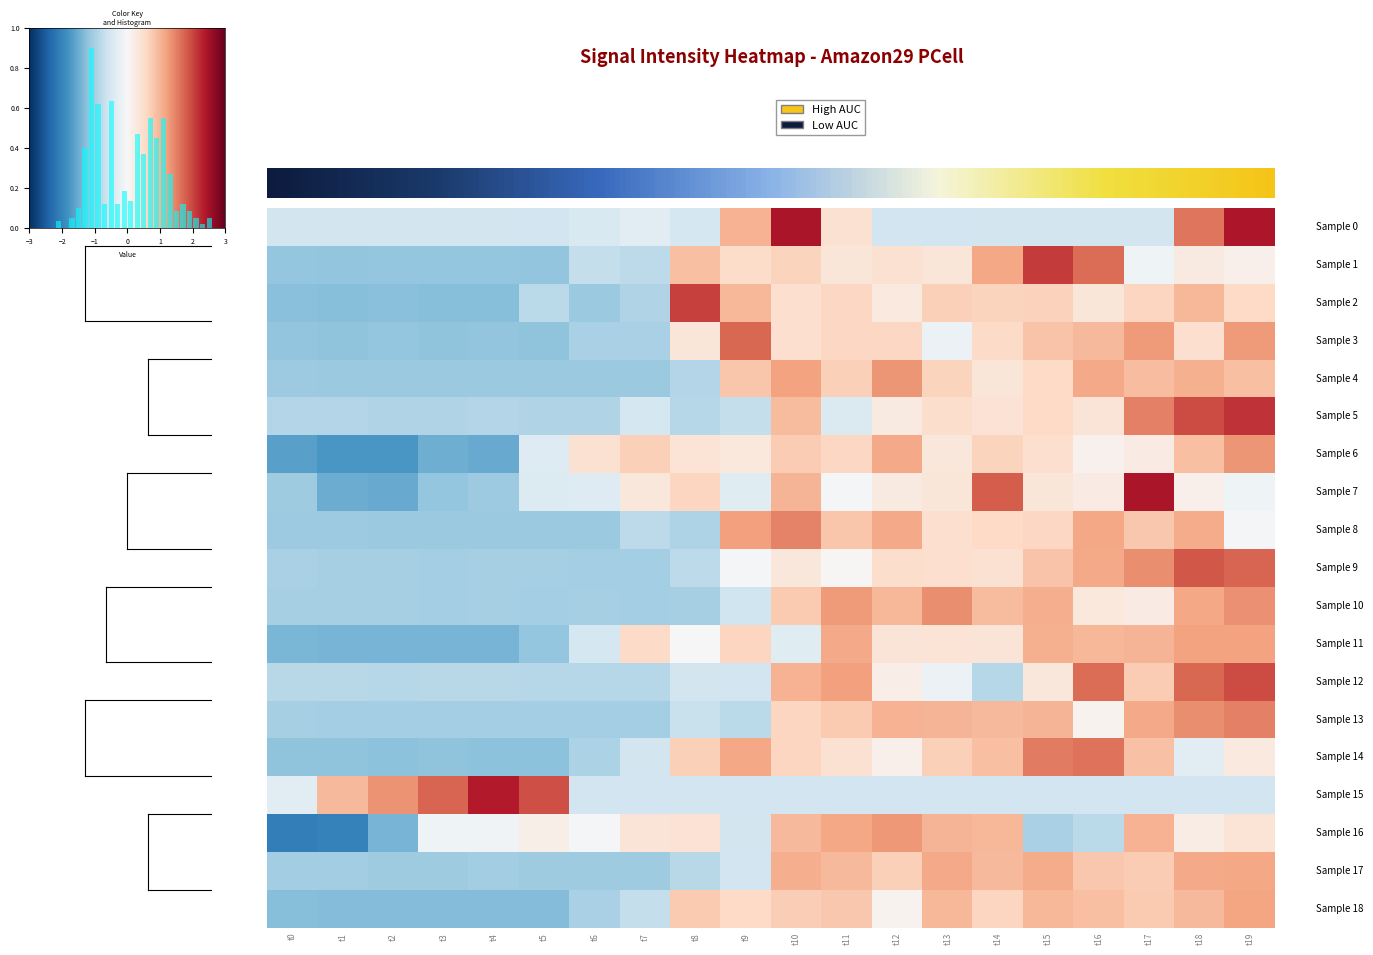

What is the difference between the highest and lowest values at t3?

3.2